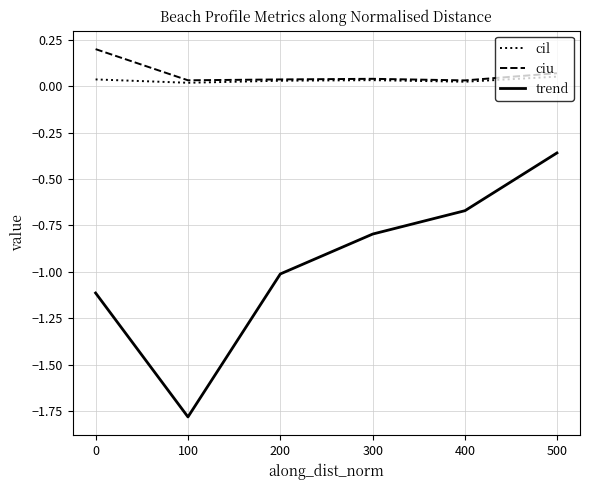

What is the smallest value displayed?

-1.8